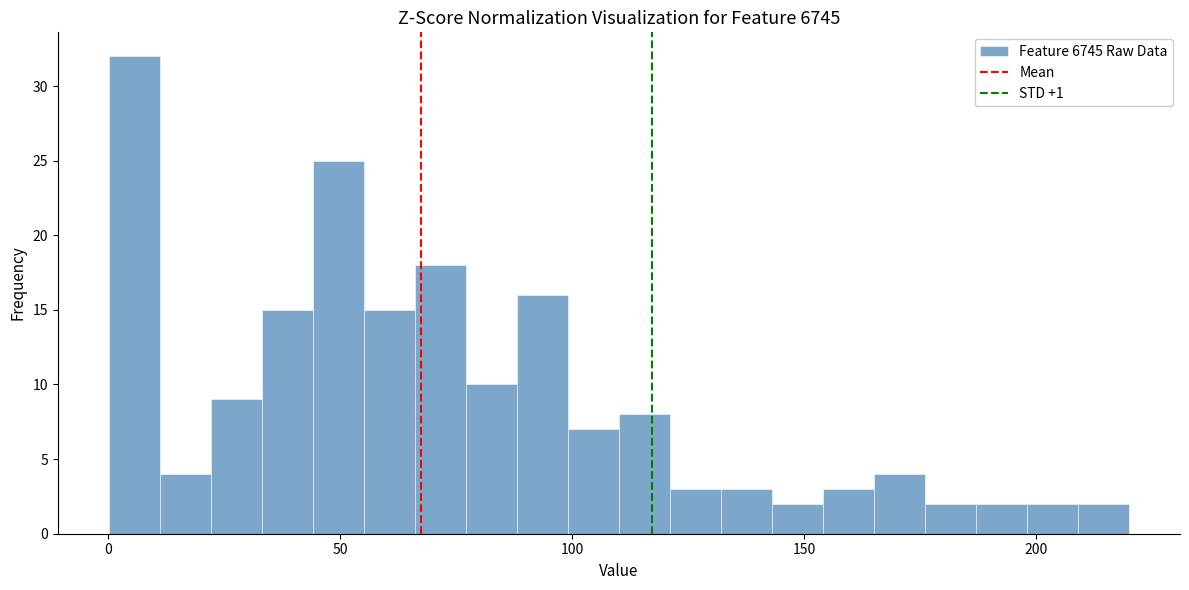

Around what value on the x-axis is the tallest bar? Give the approximate position of its centre, as read against the axis.

5